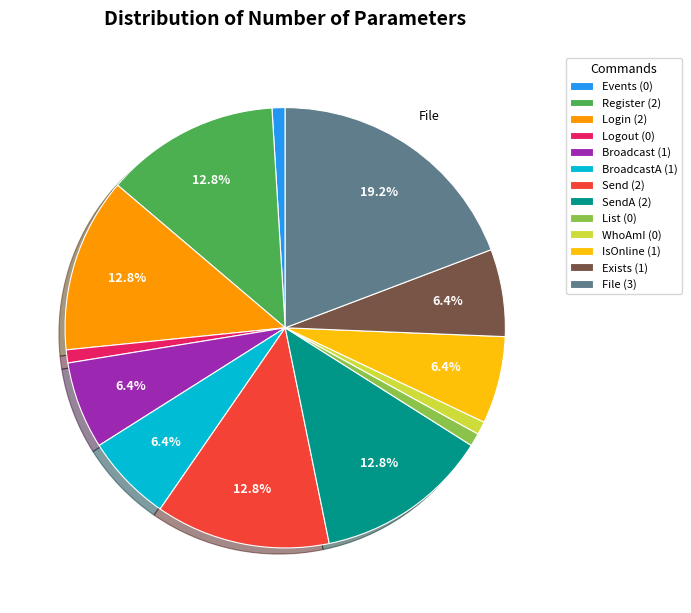

Which category has the biggest portion of the pie?

File (3)